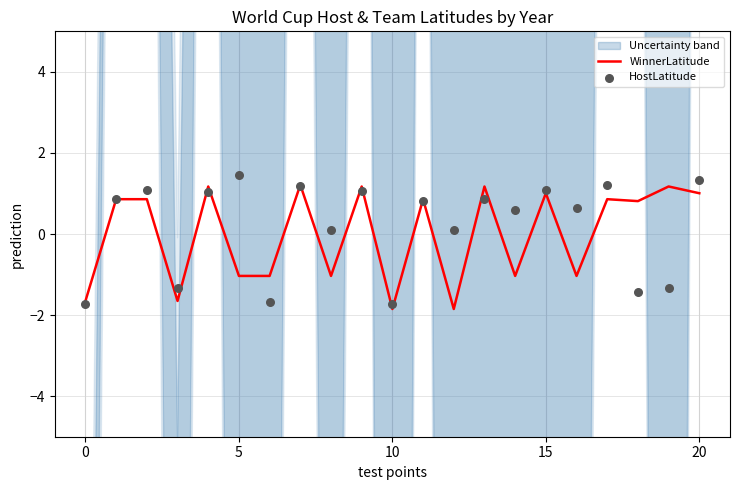

Which series reaches the maximum Y coordinate?

HostLatitude